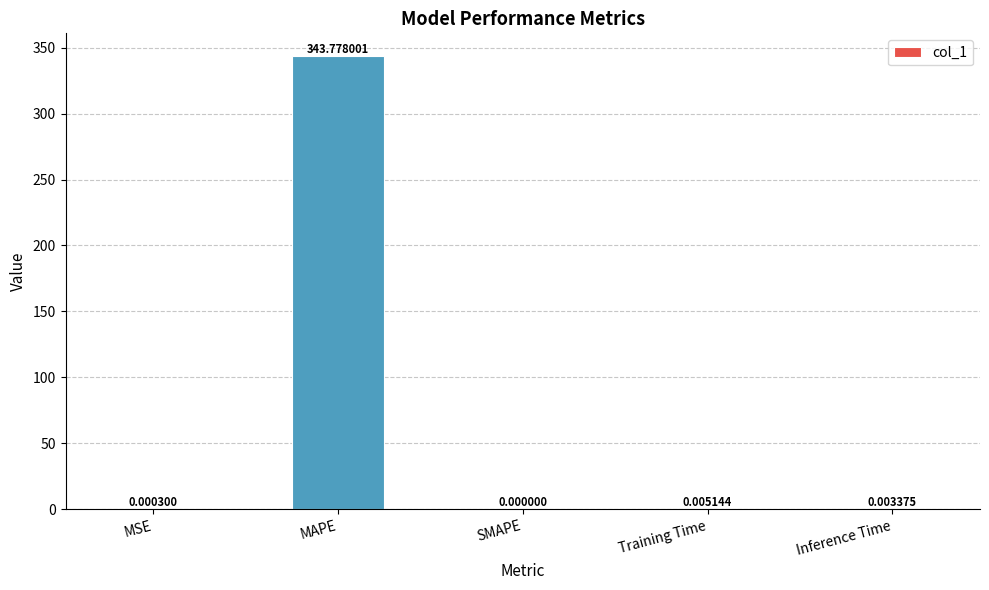

Between Inference Time and MAPE, which is larger?

MAPE